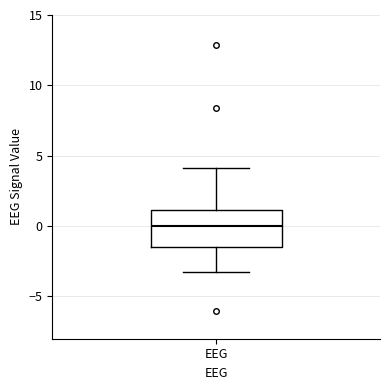

Where does the upper whisker of the box for EEG end on the y-axis? The values are not printed on the chart, so give them approximately, as read against the axis.

4.0